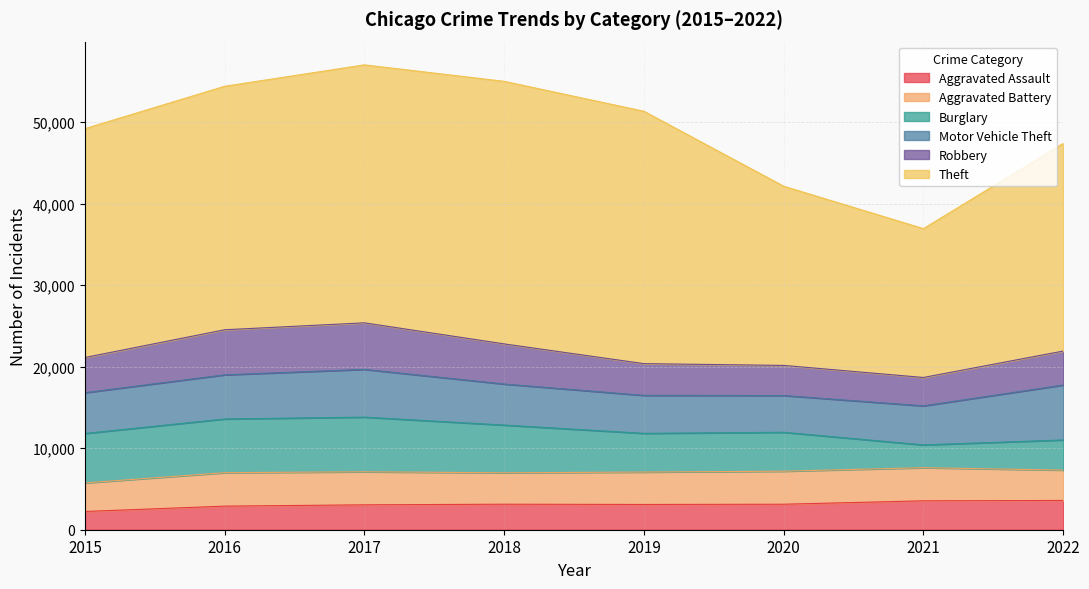

True or false: Burglary has more than 2 interior local peaks.

False